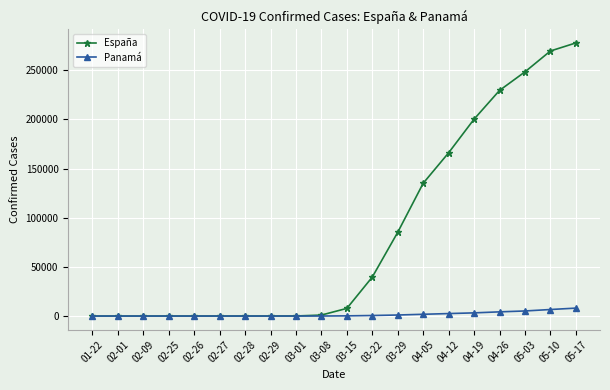

Is the value of España at 04-26 greater than the value of Panamá at 01-22?

Yes